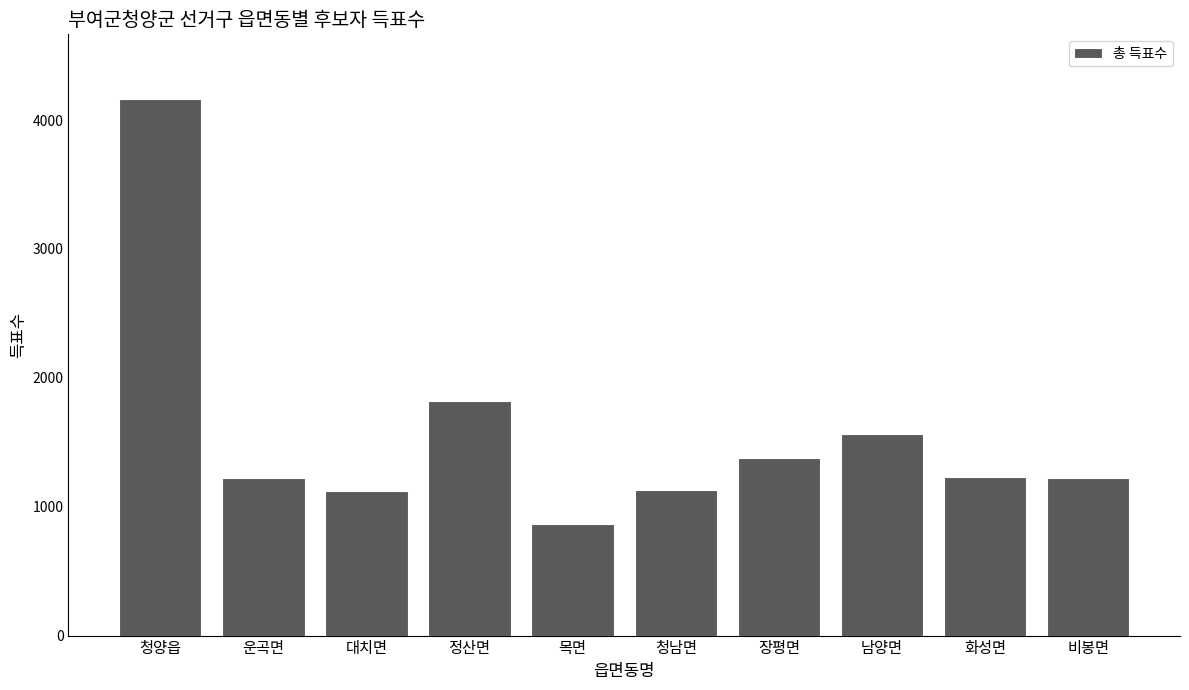

What is the difference between the maximum and minimum values?

3296